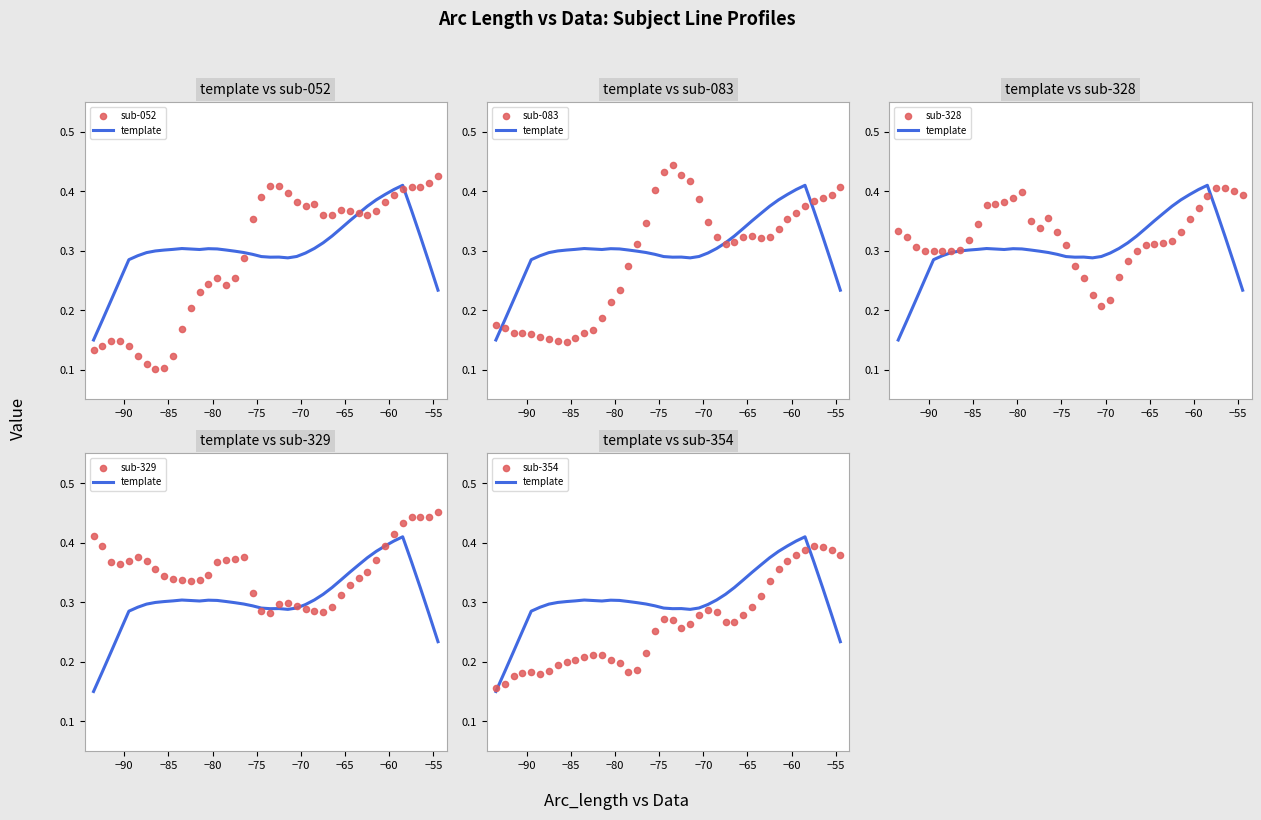

Which series has the largest total across all categories?

sub-329